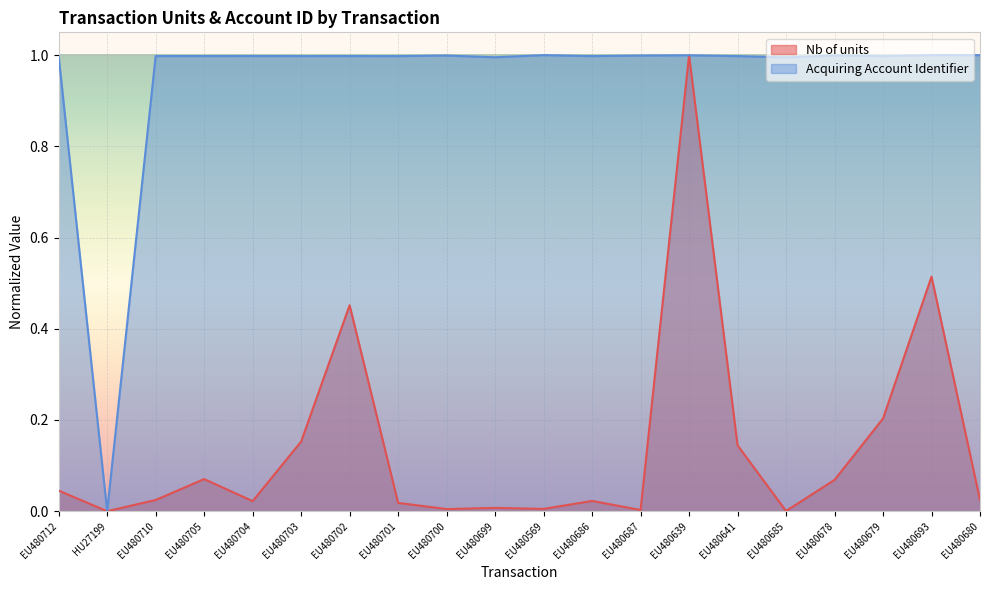

At how many categories does at least one series exceed 0?

20